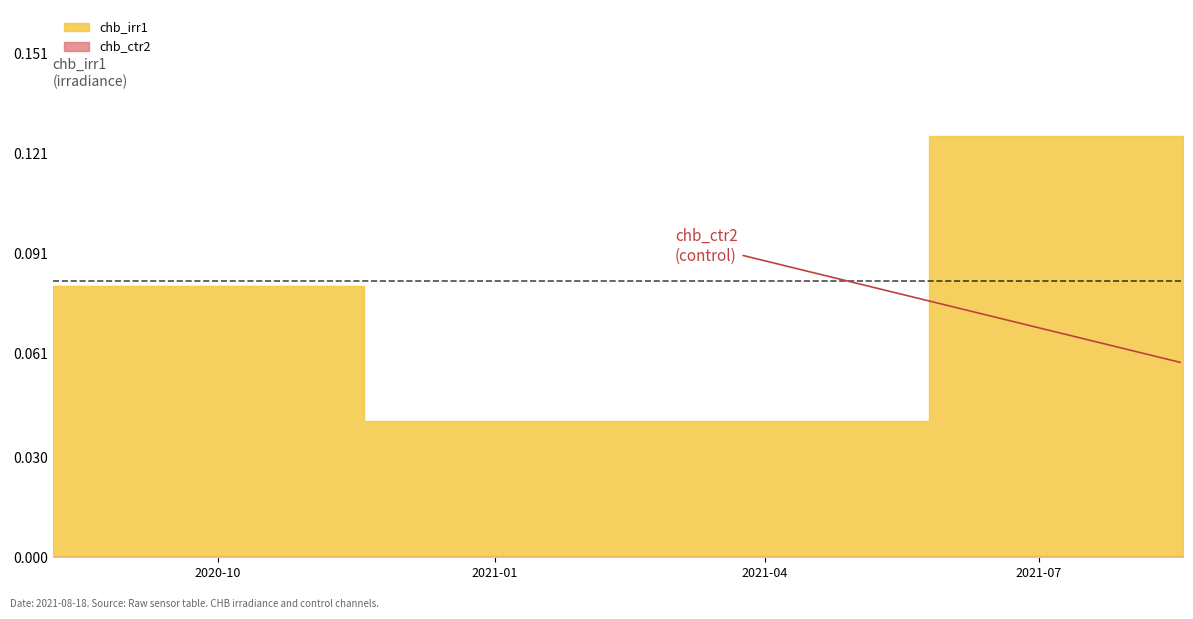

True or false: chb_ctr2 has a value of 0.1 at 0.

True